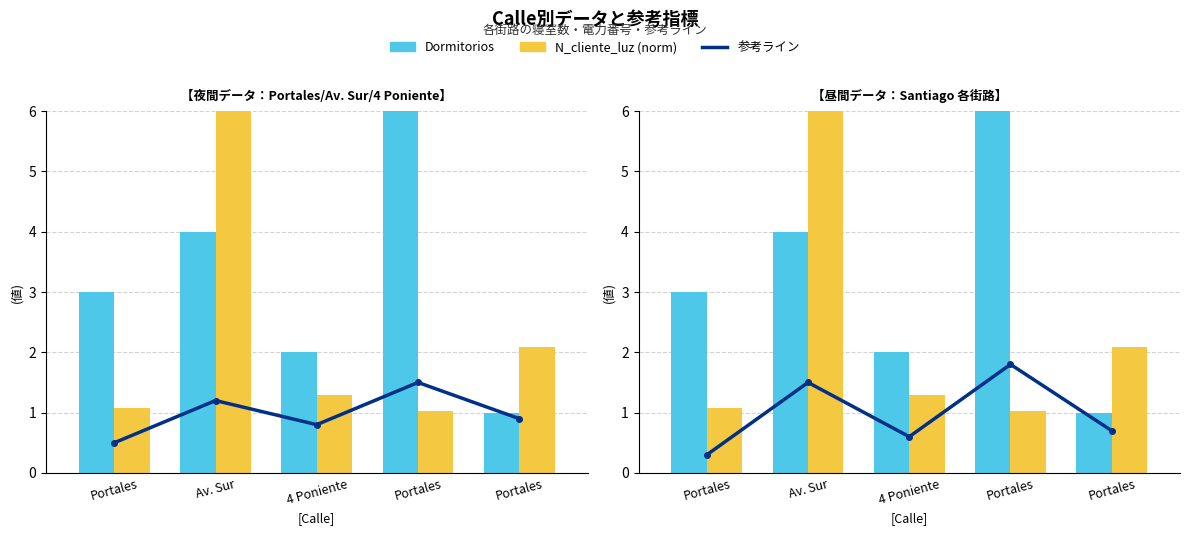

What are all the series names shown in the legend?

参考ライン, Dormitorios, N_cliente_luz (norm)